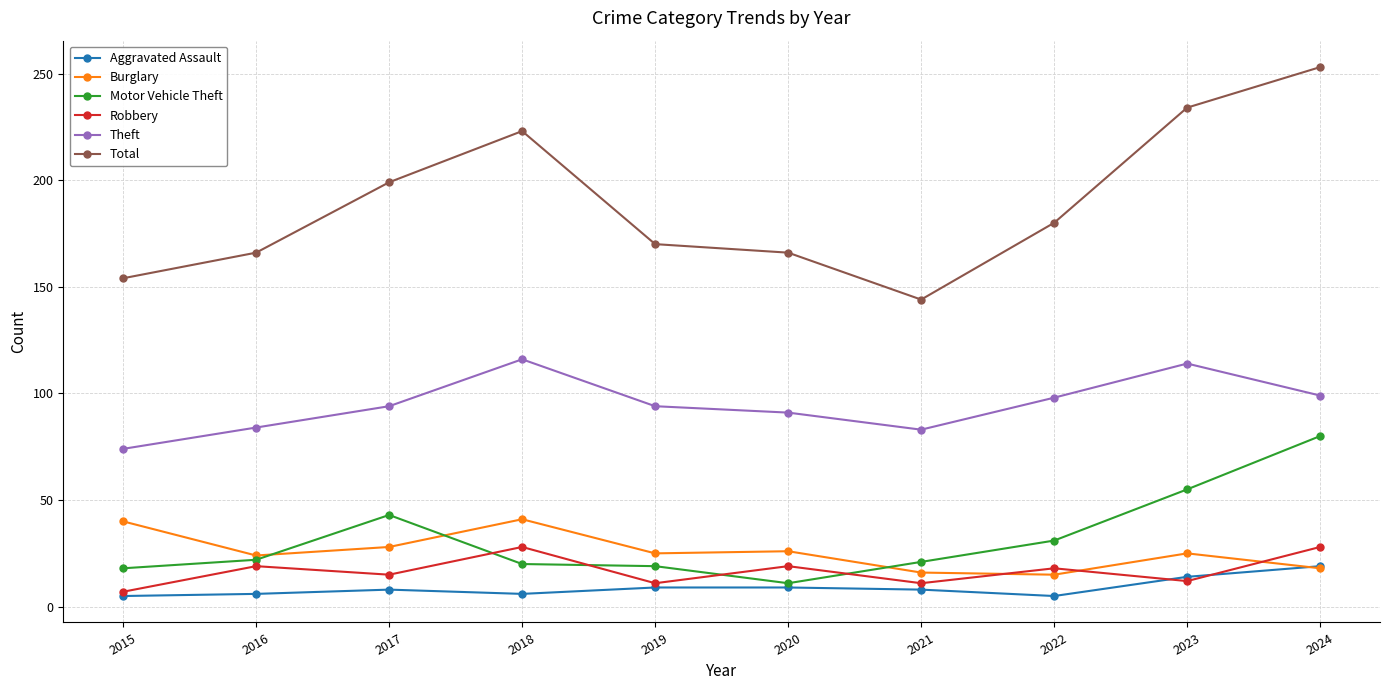

The Motor Vehicle Theft series shows 6 at 2018. True or false?

False